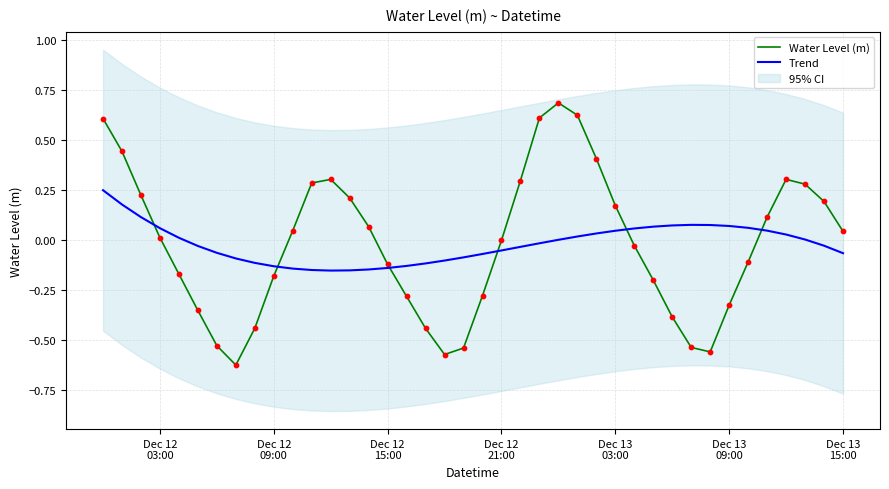

Which series has the largest total across all categories?

Water Level (m)